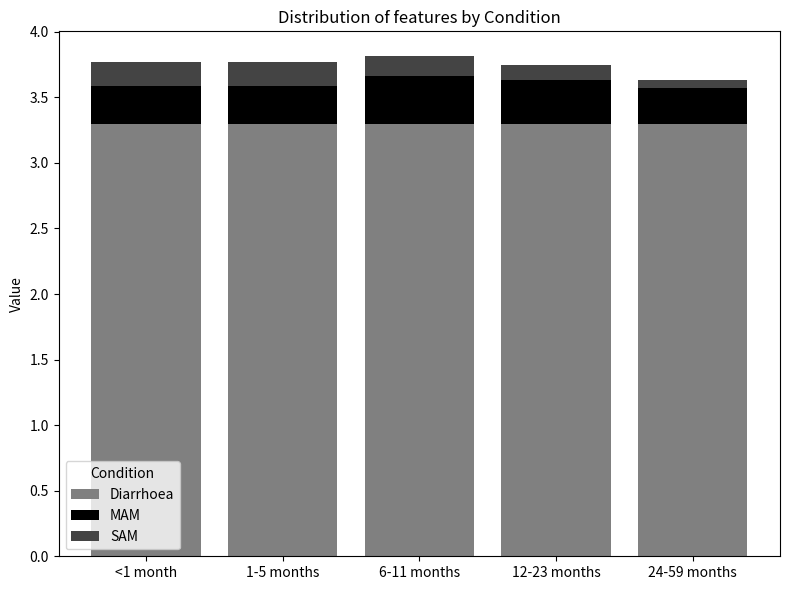

What is the average value of the Diarrhoea series?

3.3